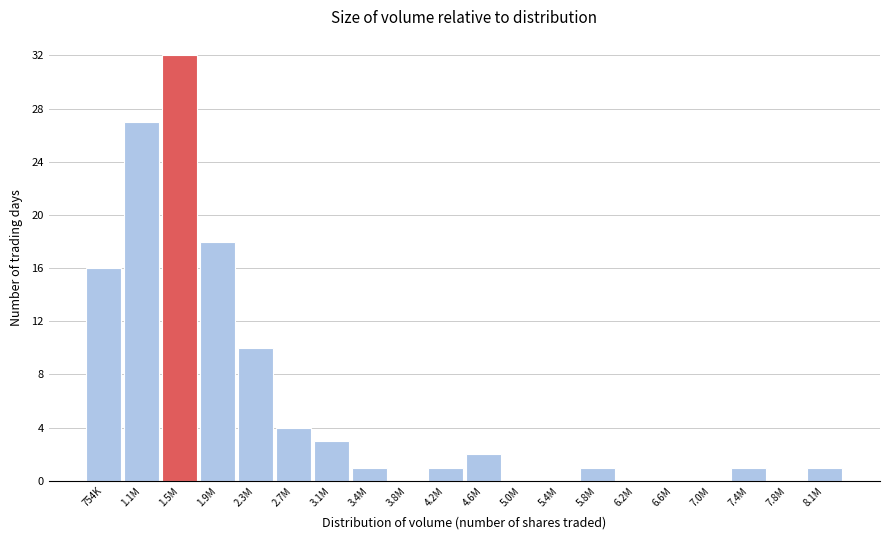

Reading left to right, transcribe all the data shown in this chart.

754K=16	1.1M=27	1.5M=32	1.9M=18	2.3M=10	2.7M=4	3.1M=3	3.4M=1	3.8M=0	4.2M=1	4.6M=2	5.0M=0	5.4M=0	5.8M=1	6.2M=0	6.6M=0	7.0M=0	7.4M=1	7.8M=0	8.1M=1